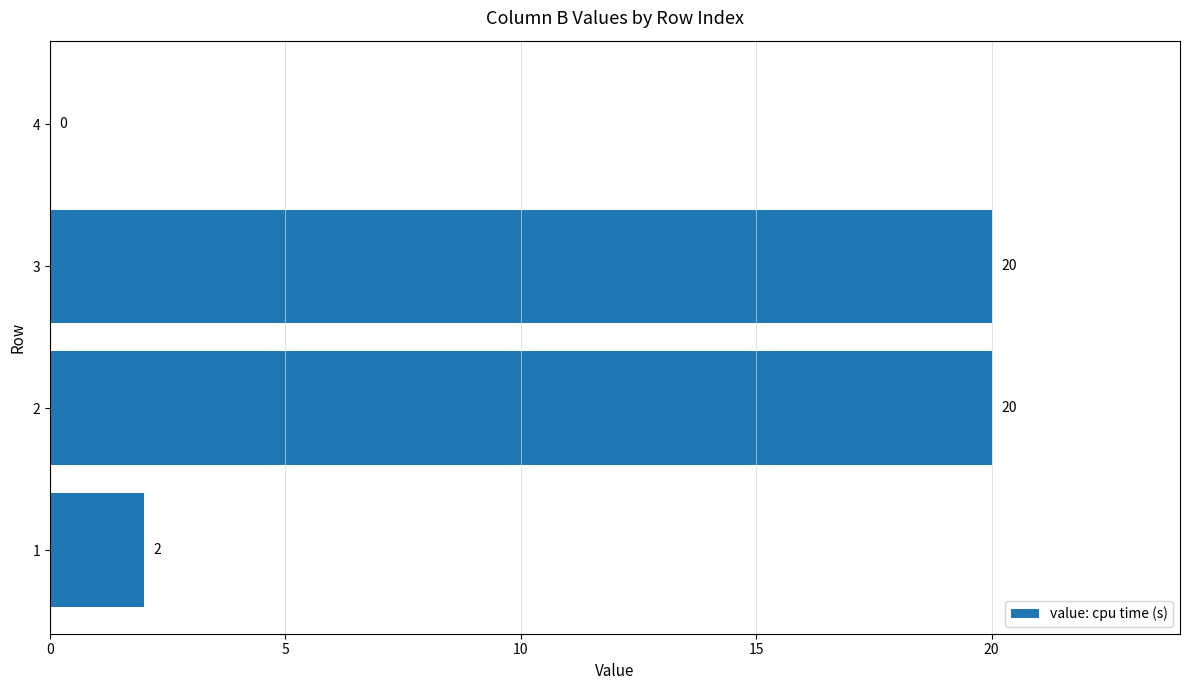

What is the sum of the values at 2 and 3?

40